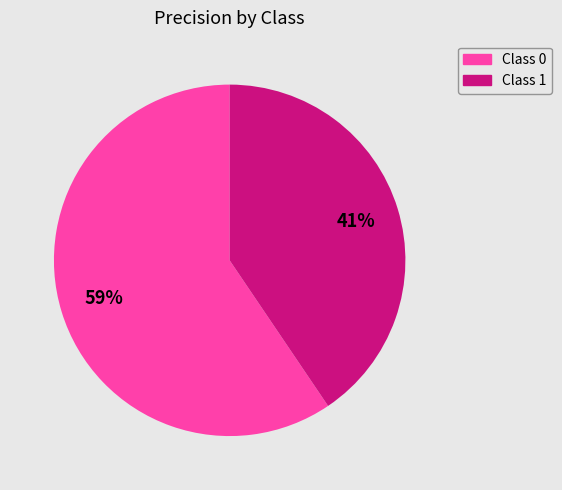

Is the sum of Class 1 and Class 0 greater than half?

Yes